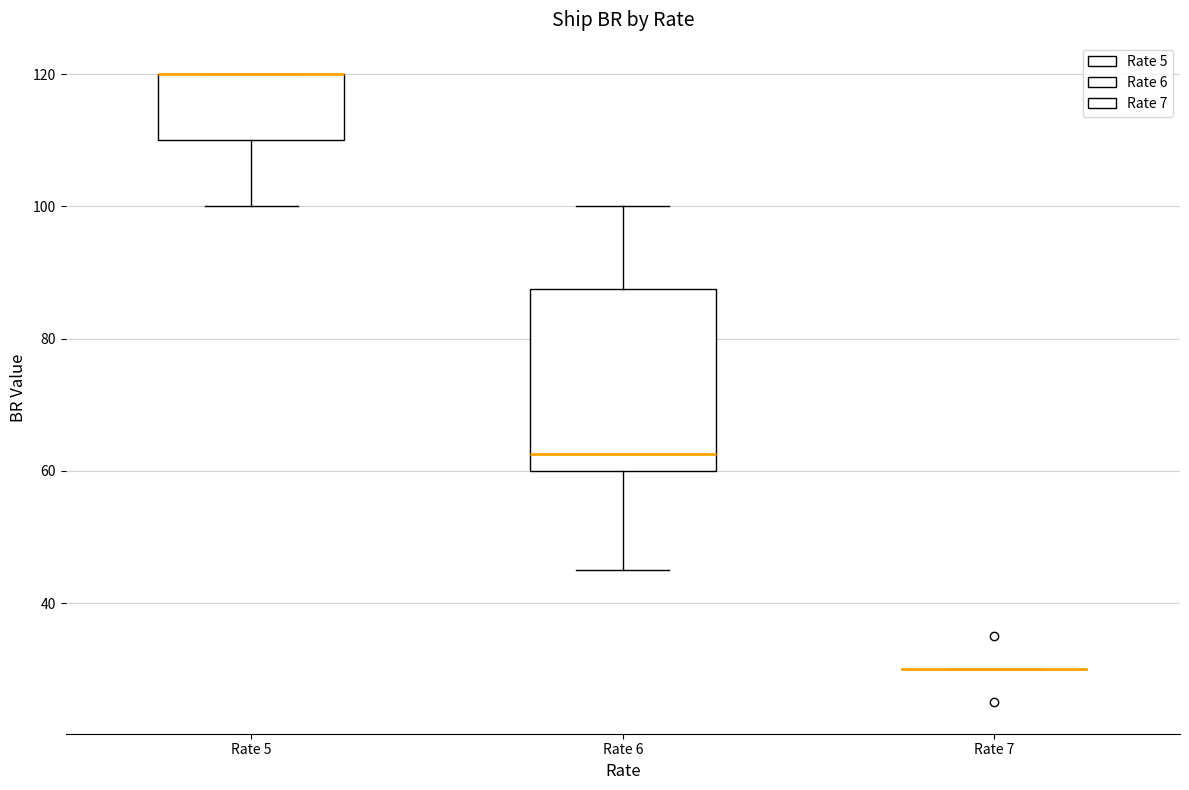

Reading left to right, transcribe this box plot: for each box, give where its median line is, the range the box spans, and where its two whiskers end, as read against the y-axis. The values are not printed on the chart, so give them approximately, as read against the axis.

Rate 5: median 120 (drawn on the box's upper edge), box 110 to 120, whiskers 100 to 120
Rate 6: median 62, box 60 to 88, whiskers 46 to 100
Rate 7: box collapsed to a line at 30, whiskers 30 to 30